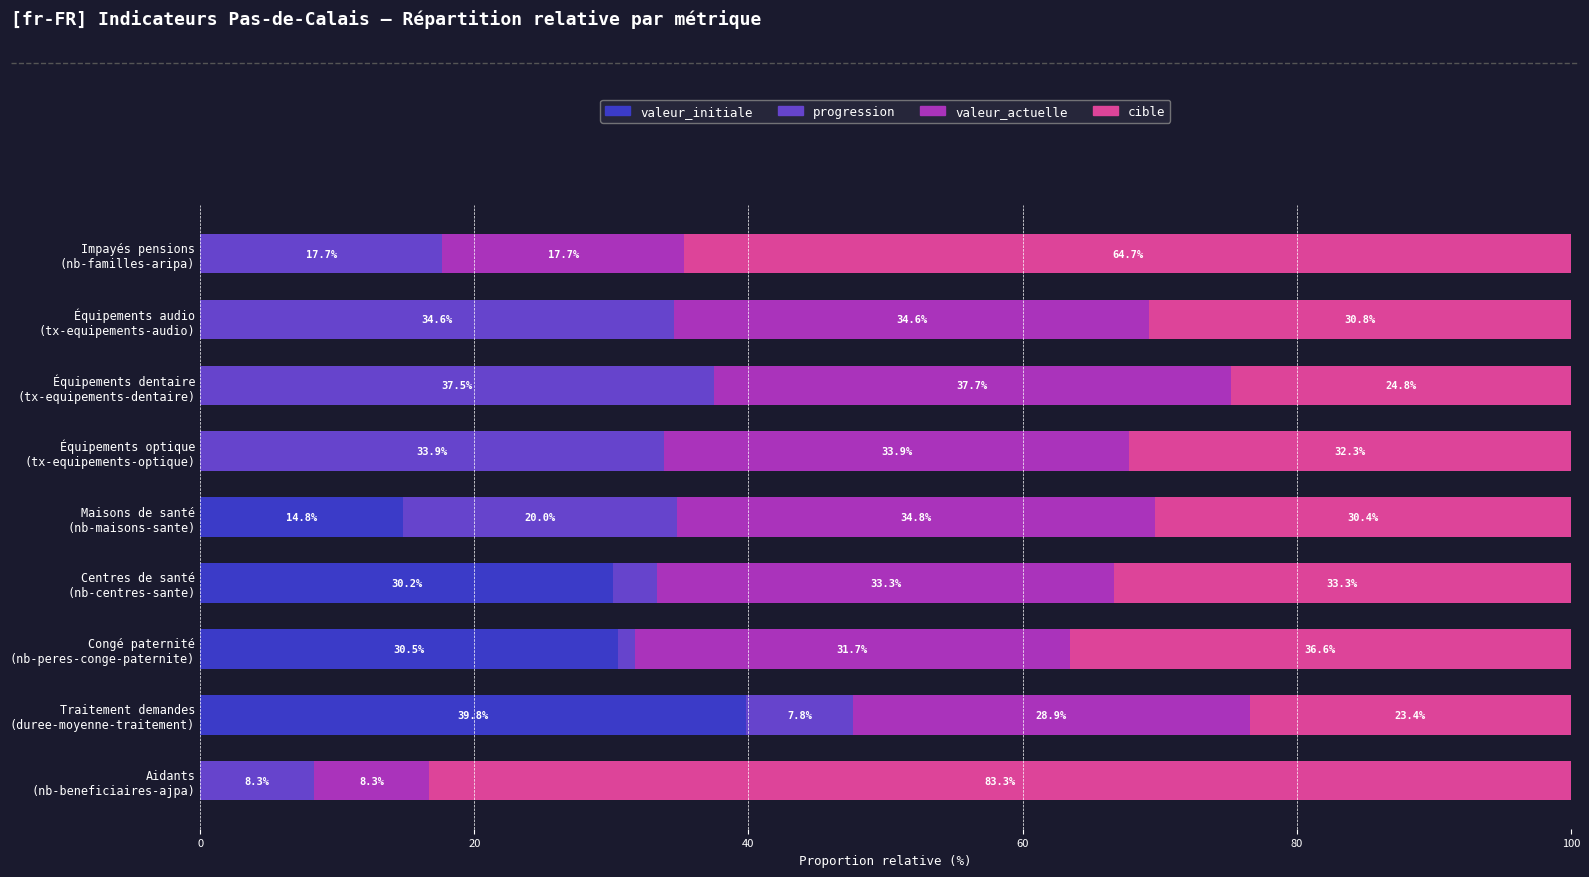

What is the highest value of the valeur_initiale series?

39.8